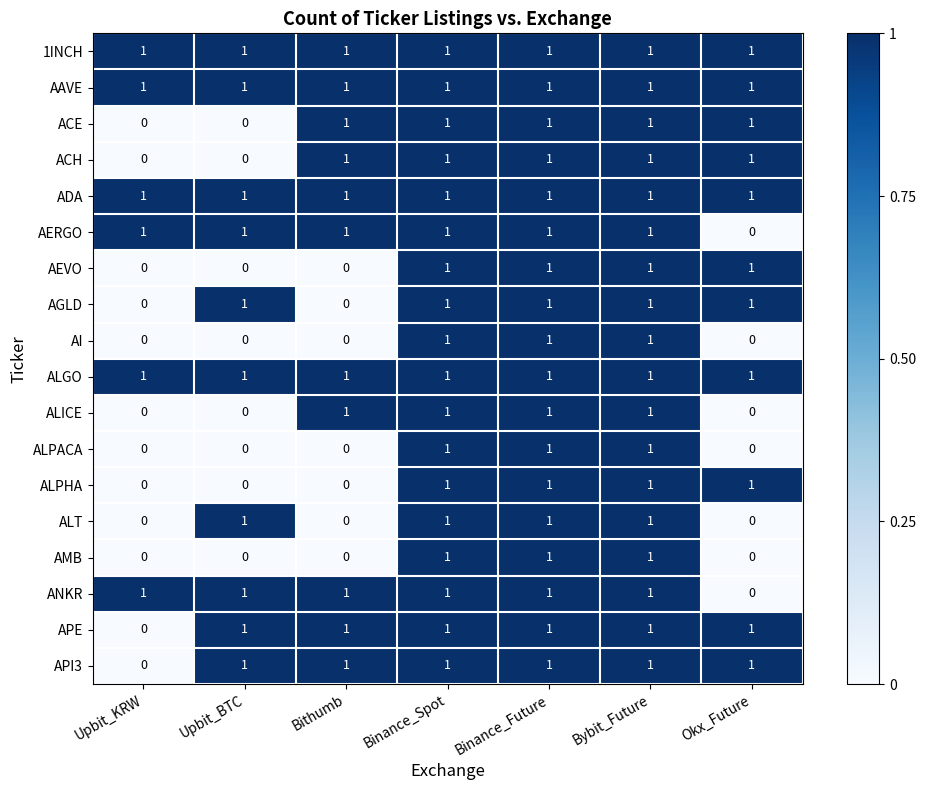

Is the value of AERGO at Okx_Future greater than the value of ANKR at Bybit_Future?

No